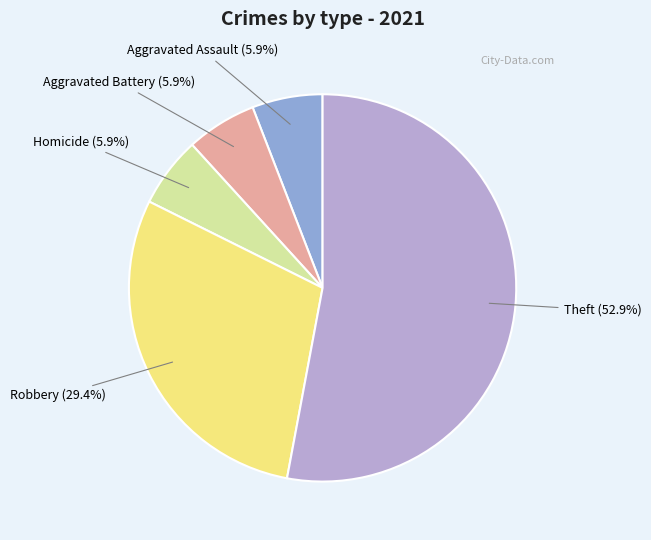

What percentage do Aggravated Battery and Robbery together represent?

35.3%